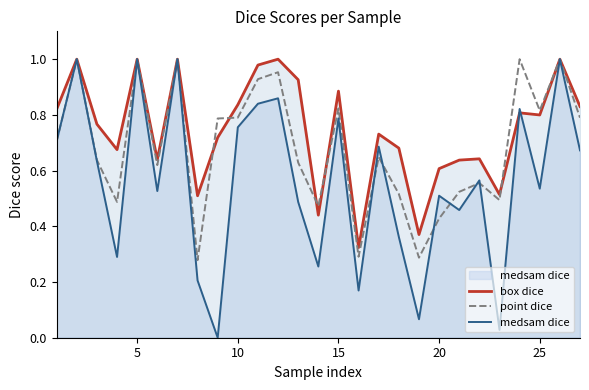

Which series has the widest spread of values?

medsam dice